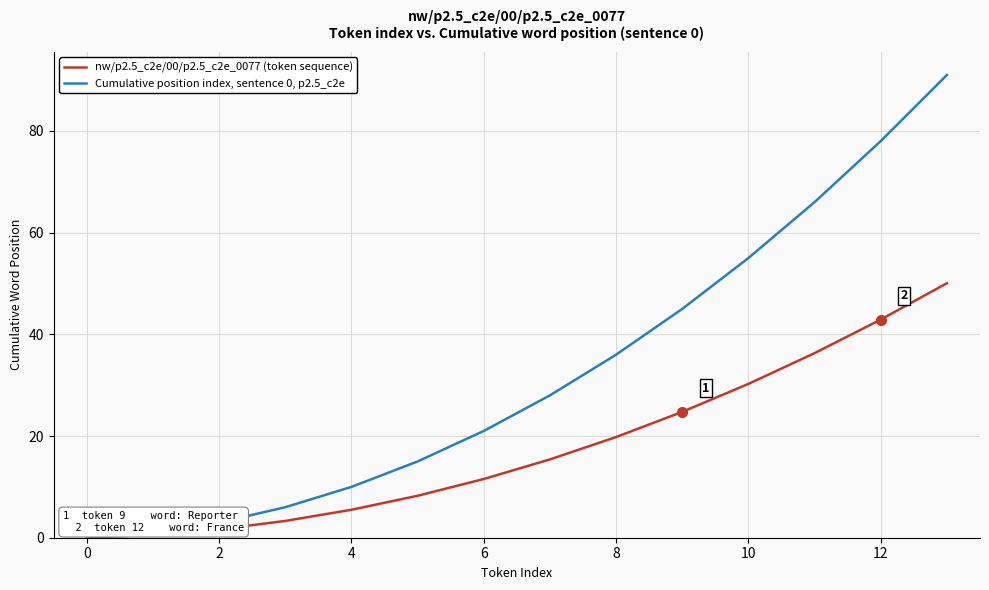

List the series in order of their overall mean, highest first.

Cumulative position index, sentence 0, p2.5_c2e, nw/p2.5_c2e/00/p2.5_c2e_0077 (token sequence)